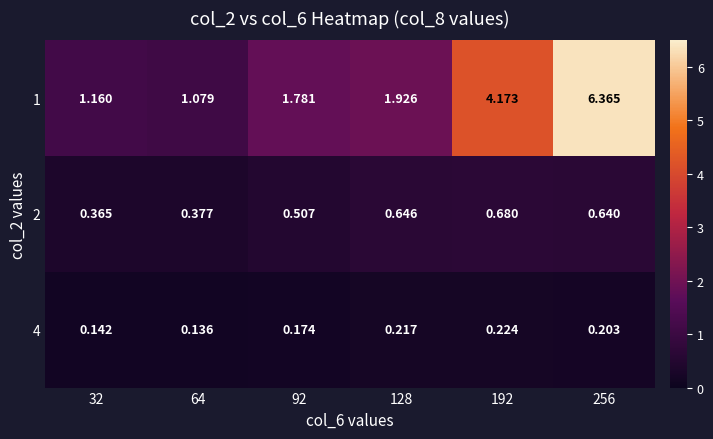

Is the value of 1 at 64 greater than the value of 2 at 128?

Yes